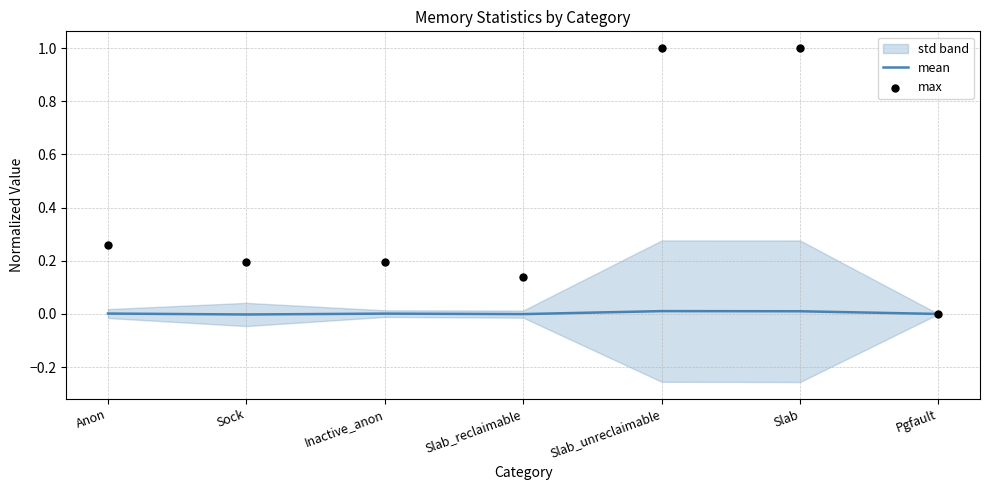

Which series contains the highest Y value?

max